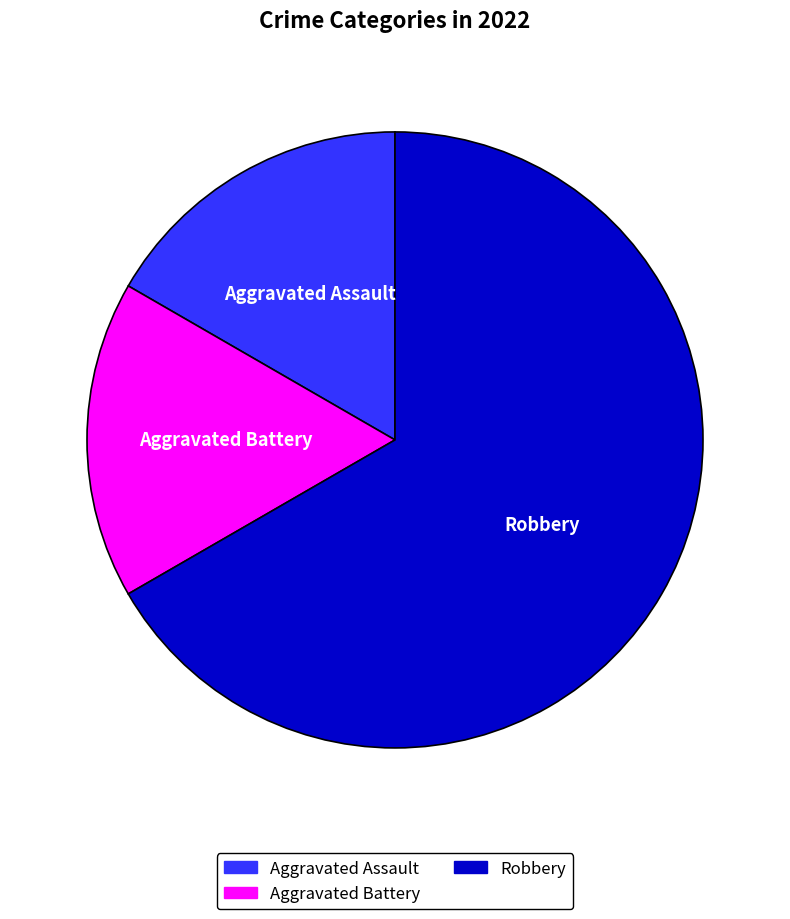

Do Robbery and Aggravated Battery together represent more than half of the pie?

Yes